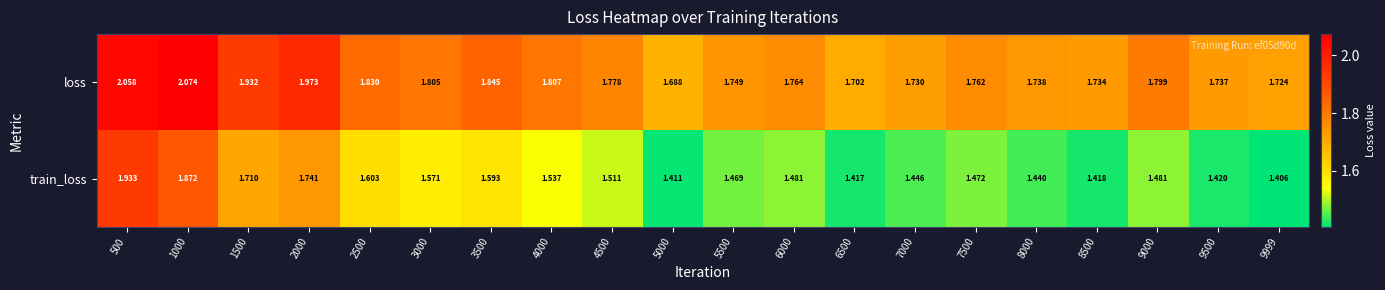

At how many categories does at least one series exceed 1?

20